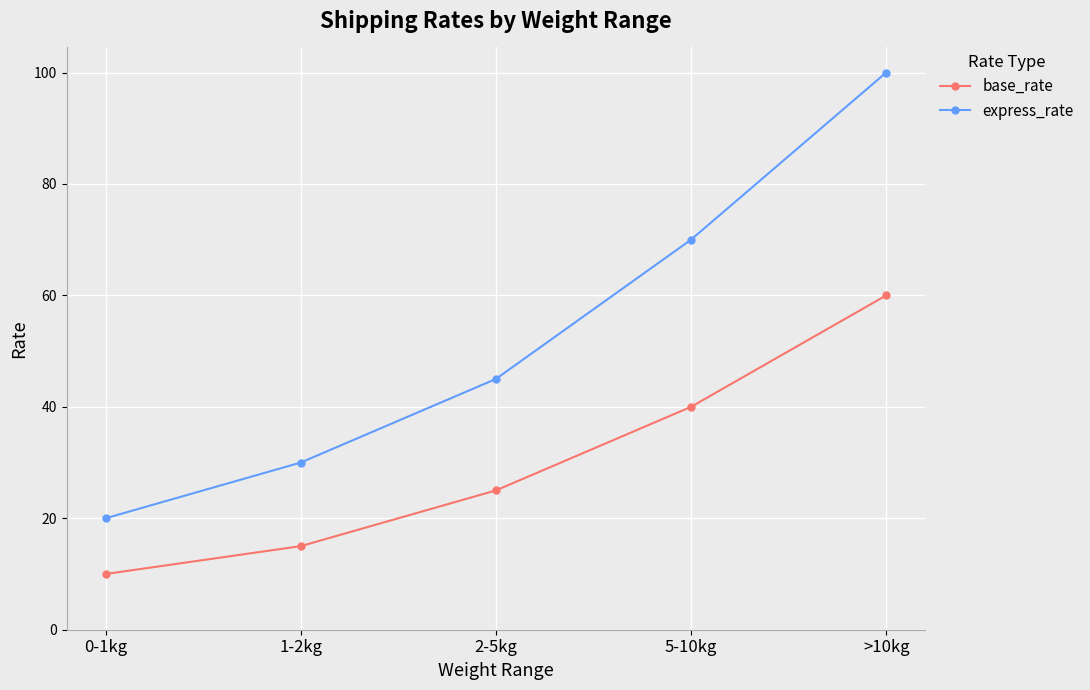

Between 0-1kg and 1-2kg, which series saw the biggest shift?

express_rate